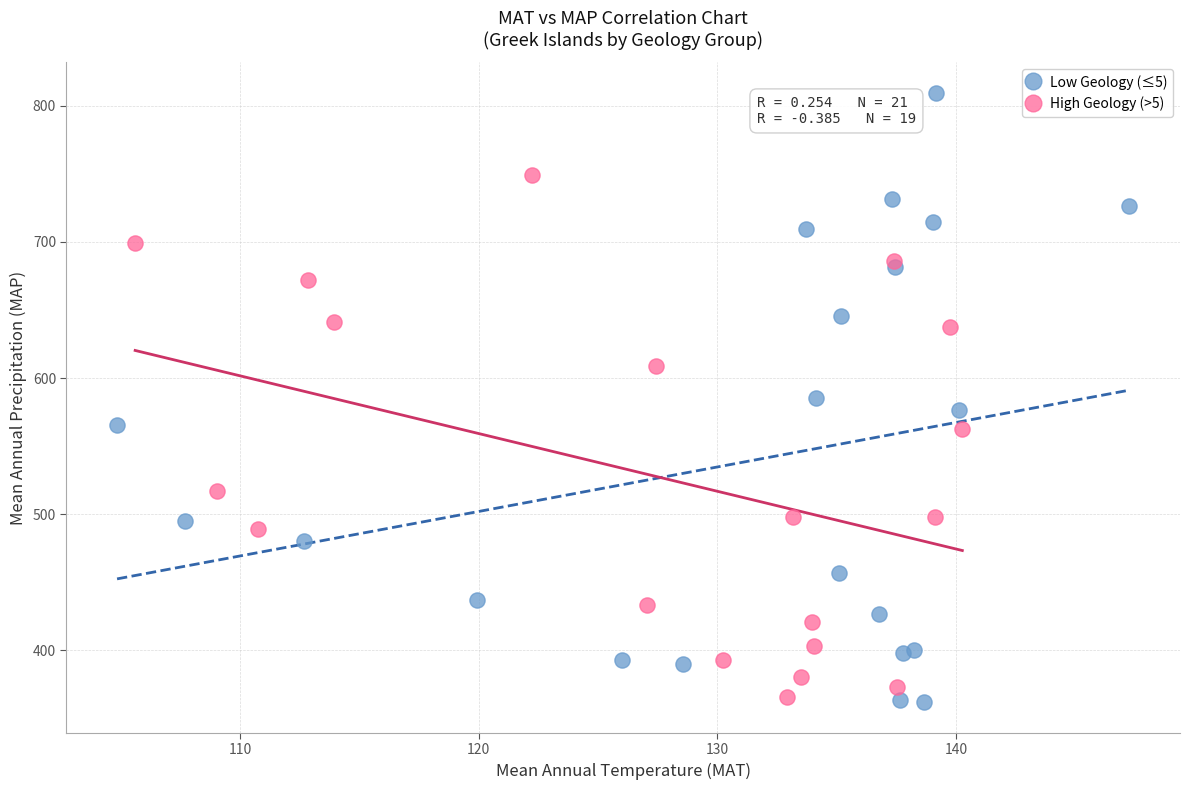

Which series reaches the minimum Y coordinate?

Low Geology (≤5)